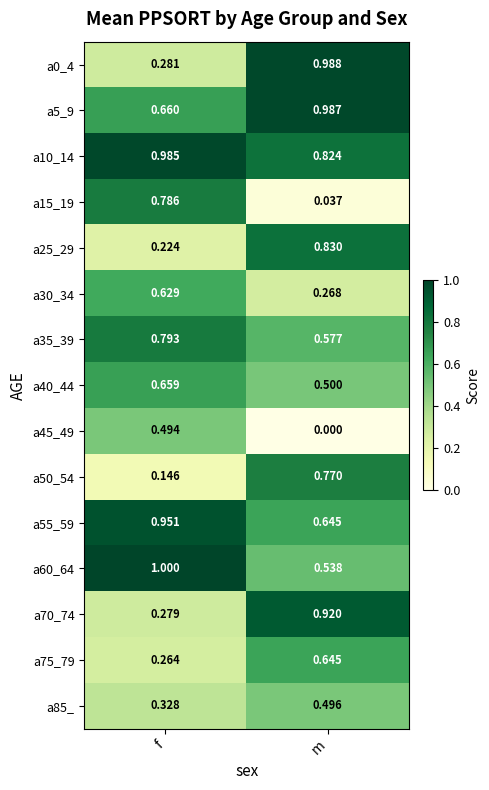

At which category is the sum across all series the highest?

m